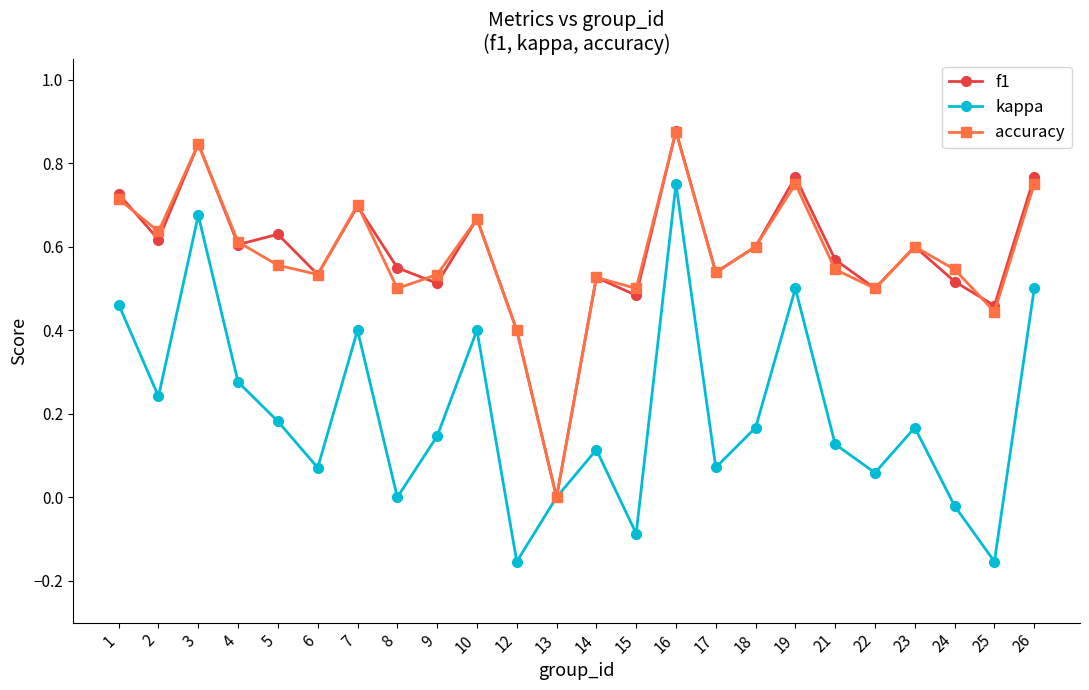

At which category is the sum across all series the highest?

16